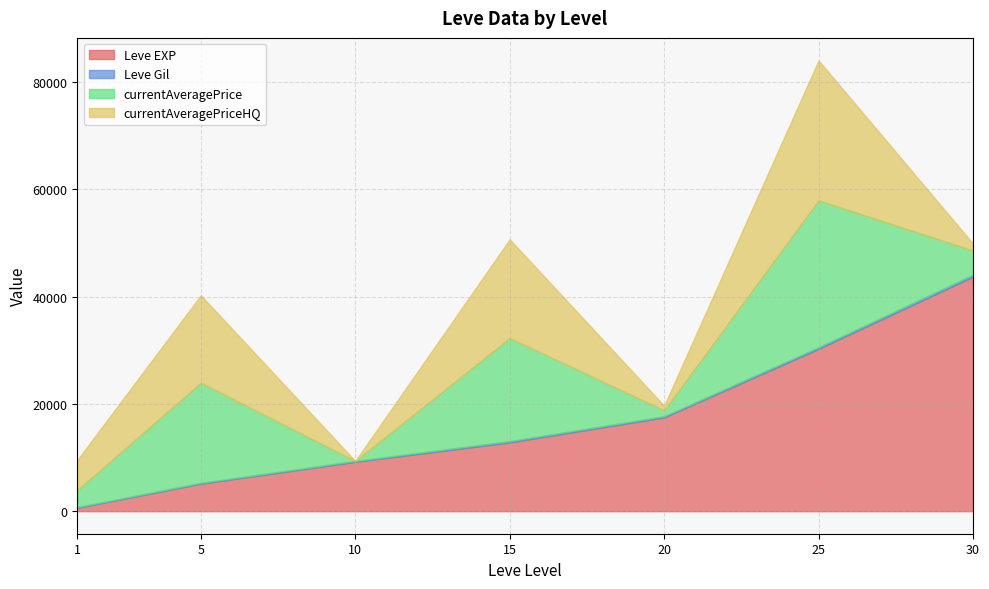

Which category has the highest value in the currentAveragePrice series?

25